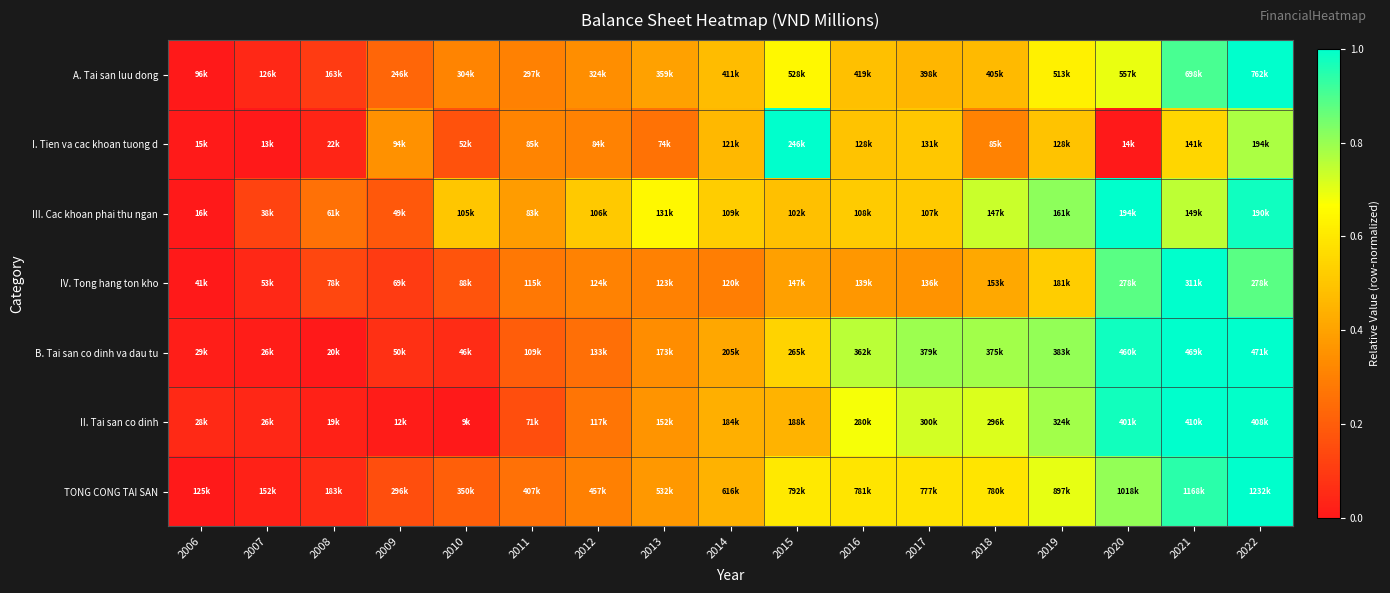

Reading left to right, transcribe all the data shown in this chart.

A. Tai san luu dong: 2006=0.0	2007=0.0	2008=0.1	2009=0.2	2010=0.3	2011=0.3	2012=0.3	2013=0.4	2014=0.5	2015=0.6	2016=0.5	2017=0.5	2018=0.5	2019=0.6	2020=0.7	2021=0.9	2022=1.0
I. Tien va cac khoan tuong d: 2006=0.0	2007=0.0	2008=0.0	2009=0.3	2010=0.2	2011=0.3	2012=0.3	2013=0.3	2014=0.5	2015=1.0	2016=0.5	2017=0.5	2018=0.3	2019=0.5	2020=0.0	2021=0.5	2022=0.8
III. Cac khoan phai thu ngan: 2006=0.0	2007=0.1	2008=0.3	2009=0.2	2010=0.5	2011=0.4	2012=0.5	2013=0.6	2014=0.5	2015=0.5	2016=0.5	2017=0.5	2018=0.7	2019=0.8	2020=1.0	2021=0.8	2022=1.0
IV. Tong hang ton kho: 2006=0.0	2007=0.0	2008=0.1	2009=0.1	2010=0.2	2011=0.3	2012=0.3	2013=0.3	2014=0.3	2015=0.4	2016=0.4	2017=0.4	2018=0.4	2019=0.5	2020=0.9	2021=1.0	2022=0.9
B. Tai san co dinh va dau tu: 2006=0.0	2007=0.0	2008=0.0	2009=0.1	2010=0.1	2011=0.2	2012=0.3	2013=0.3	2014=0.4	2015=0.5	2016=0.8	2017=0.8	2018=0.8	2019=0.8	2020=1.0	2021=1.0	2022=1.0
II. Tai san co dinh: 2006=0.0	2007=0.0	2008=0.0	2009=0.0	2010=0.0	2011=0.2	2012=0.3	2013=0.4	2014=0.4	2015=0.4	2016=0.7	2017=0.7	2018=0.7	2019=0.8	2020=1.0	2021=1.0	2022=1.0
TONG CONG TAI SAN: 2006=0.0	2007=0.0	2008=0.1	2009=0.2	2010=0.2	2011=0.3	2012=0.3	2013=0.4	2014=0.4	2015=0.6	2016=0.6	2017=0.6	2018=0.6	2019=0.7	2020=0.8	2021=0.9	2022=1.0